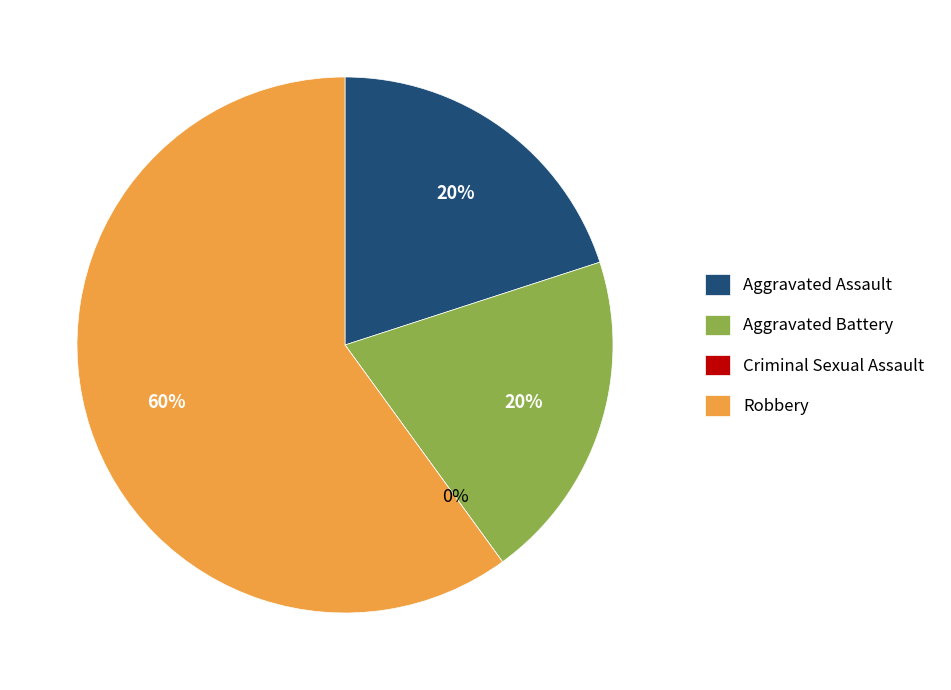

The Aggravated Battery slice represents 20% of the pie. True or false?

True